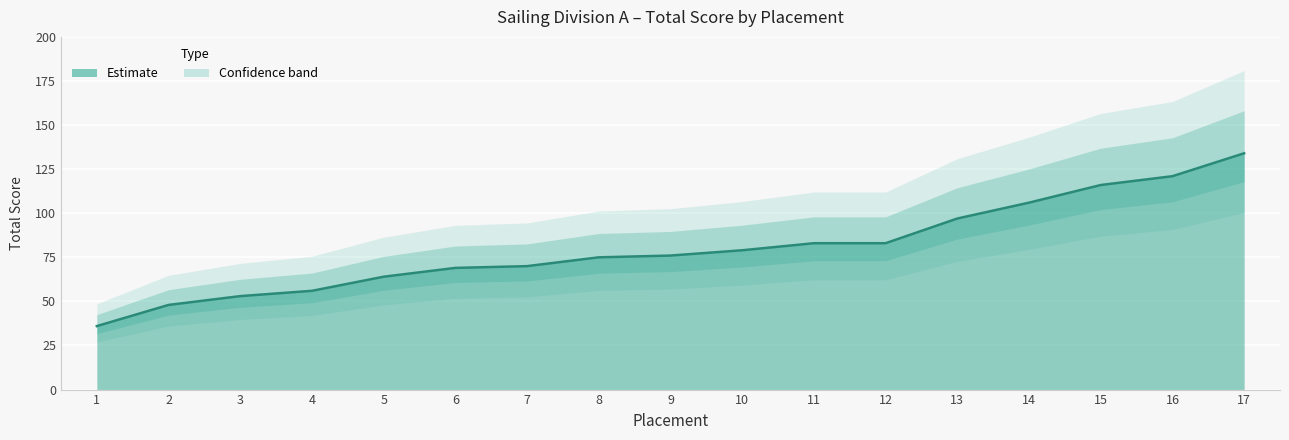

Reading left to right, extract all data points from this chart.

1=36	2=48	3=53	4=56	5=64	6=69	7=70	8=75	9=76	10=79	11=83	12=83	13=97	14=106	15=116	16=121	17=134